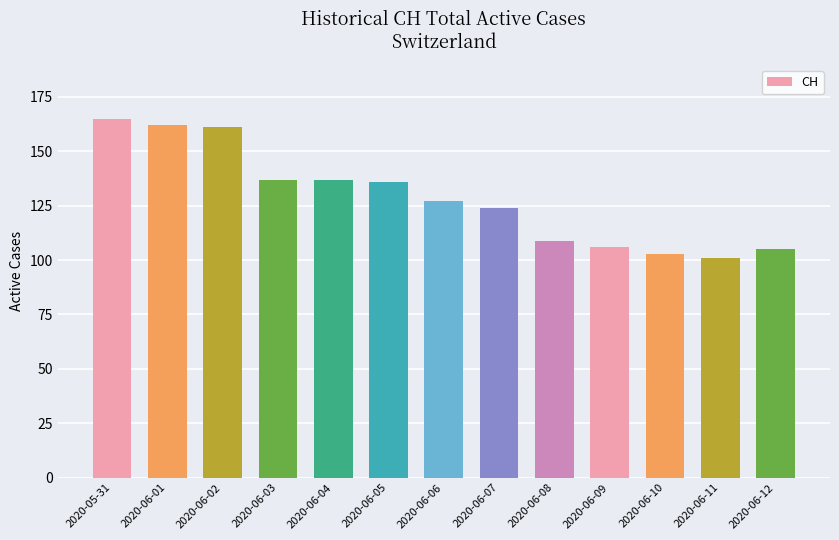

What is the smallest value displayed?

101